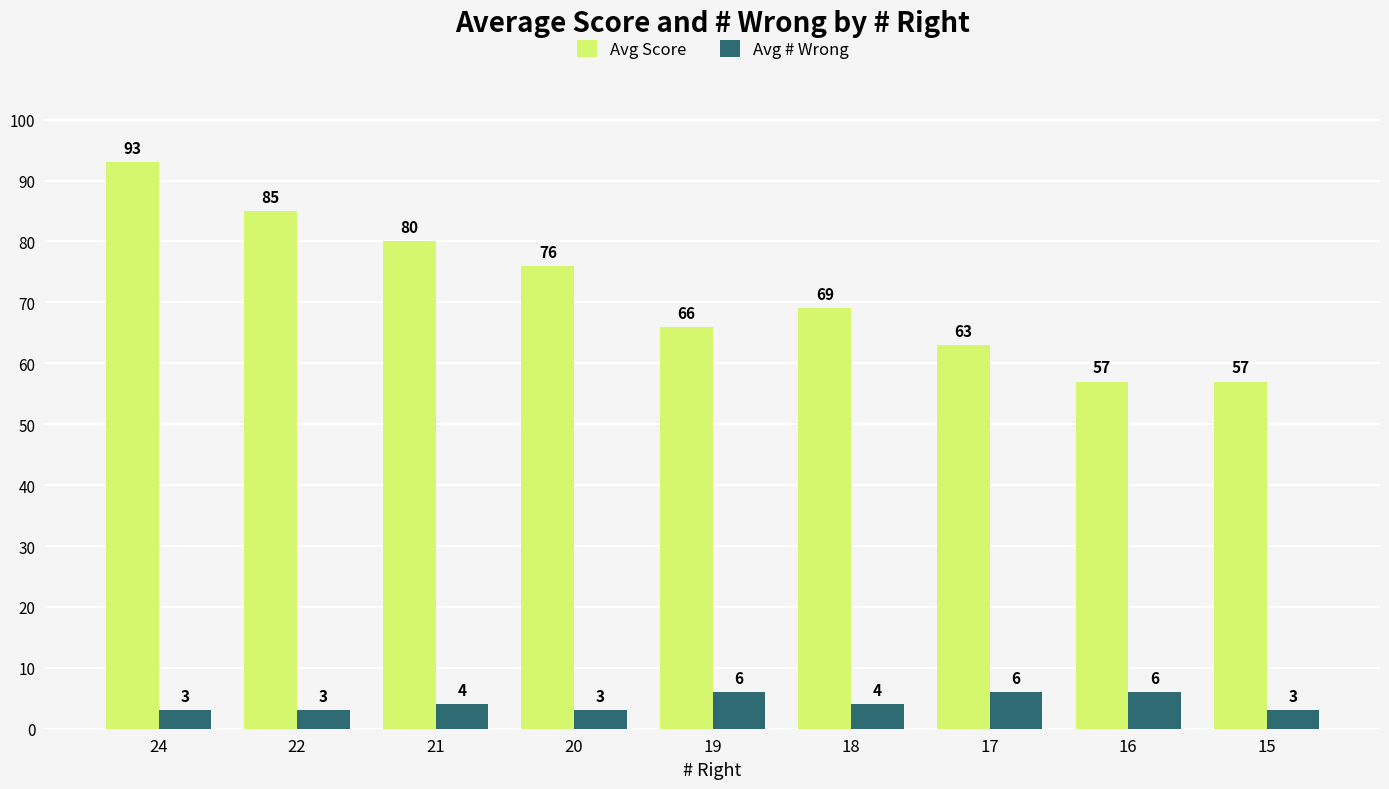

List the series in order of their peak value, highest first.

Avg Score, Avg # Wrong